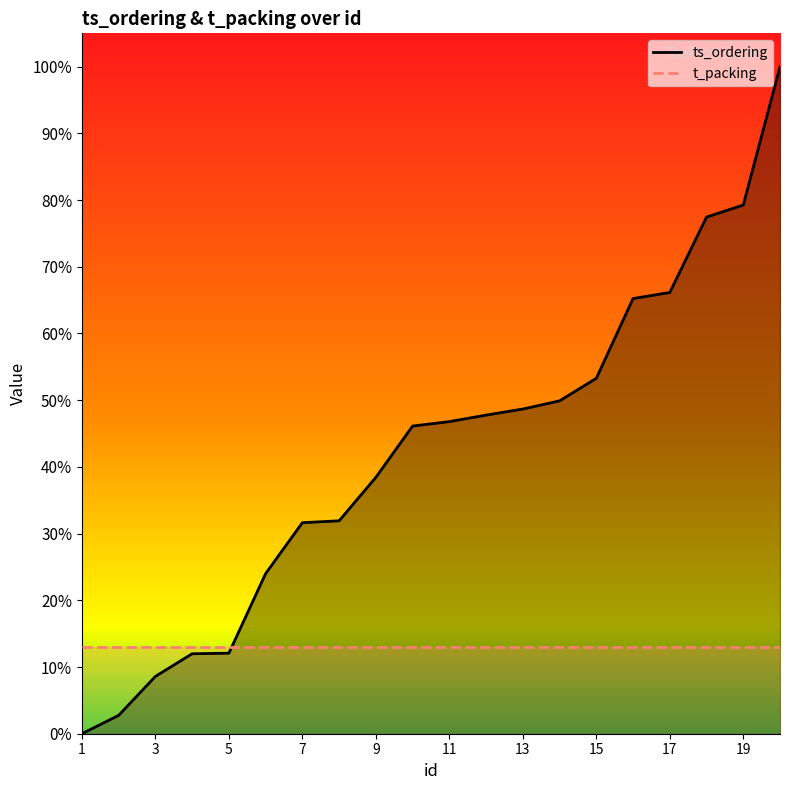

True or false: t_packing has more than 2 interior local peaks.

False